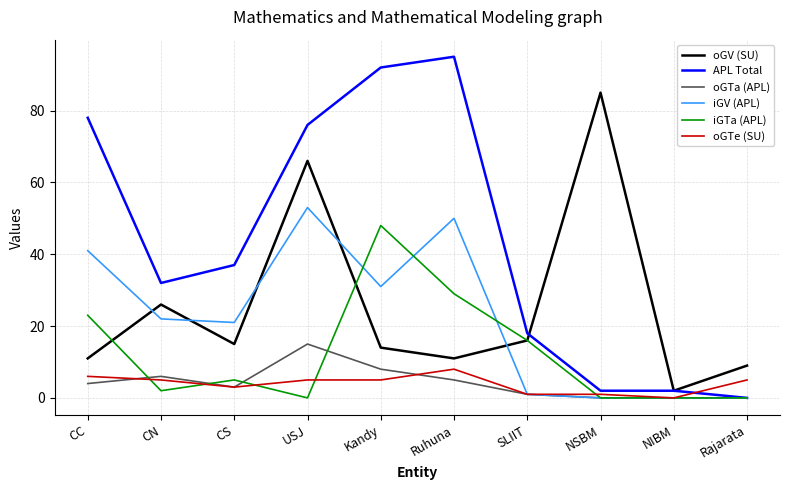

Reading right to left, what are all the values shown in this chart?

oGV (SU): Rajarata=9	NIBM=2	NSBM=85	SLIIT=16	Ruhuna=11	Kandy=14	USJ=66	CS=15	CN=26	CC=11
APL Total: Rajarata=0	NIBM=2	NSBM=2	SLIIT=18	Ruhuna=95	Kandy=92	USJ=76	CS=37	CN=32	CC=78
oGTa (APL): Rajarata=0	NIBM=0	NSBM=0	SLIIT=1	Ruhuna=5	Kandy=8	USJ=15	CS=3	CN=6	CC=4
iGV (APL): Rajarata=0	NIBM=0	NSBM=0	SLIIT=1	Ruhuna=50	Kandy=31	USJ=53	CS=21	CN=22	CC=41
iGTa (APL): Rajarata=0	NIBM=0	NSBM=0	SLIIT=16	Ruhuna=29	Kandy=48	USJ=0	CS=5	CN=2	CC=23
oGTe (SU): Rajarata=5	NIBM=0	NSBM=1	SLIIT=1	Ruhuna=8	Kandy=5	USJ=5	CS=3	CN=5	CC=6